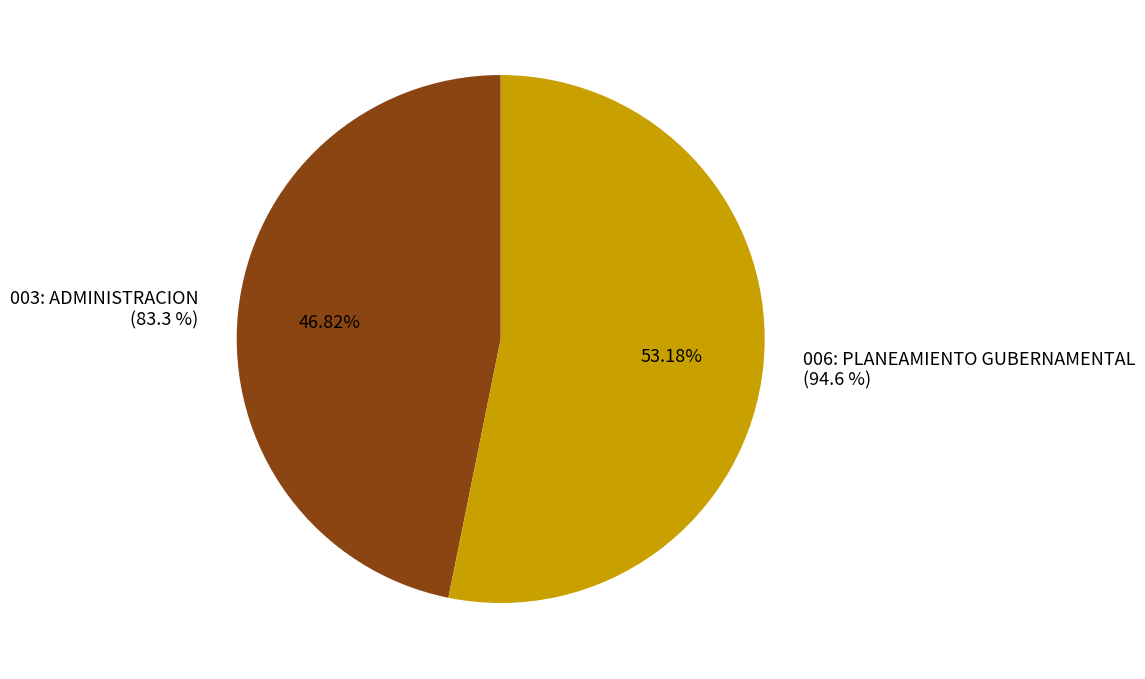

How many segments does this pie chart have?

2